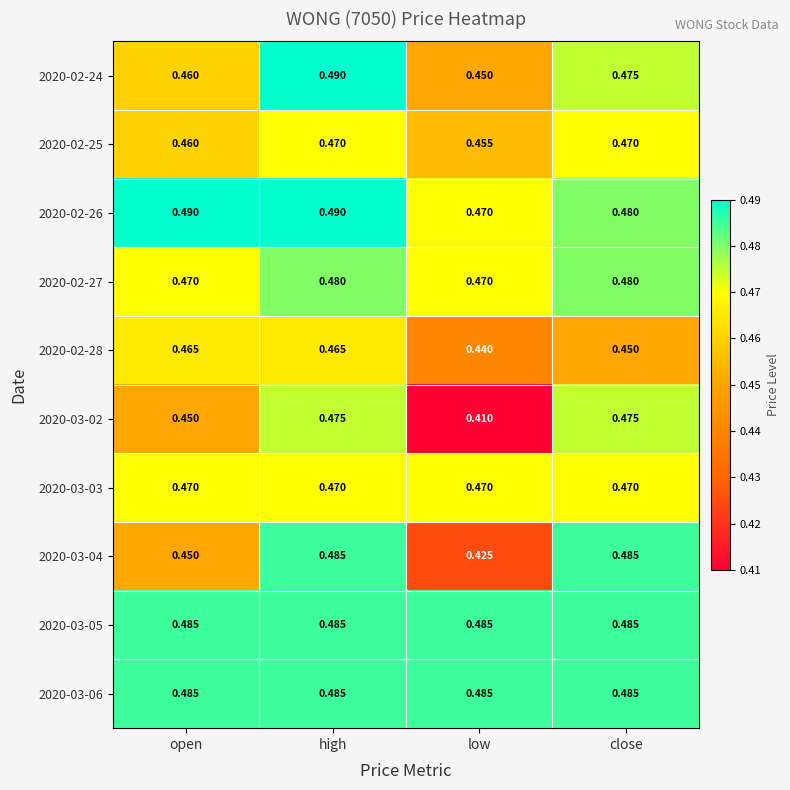

Which series has the widest spread of values?

2020-03-02